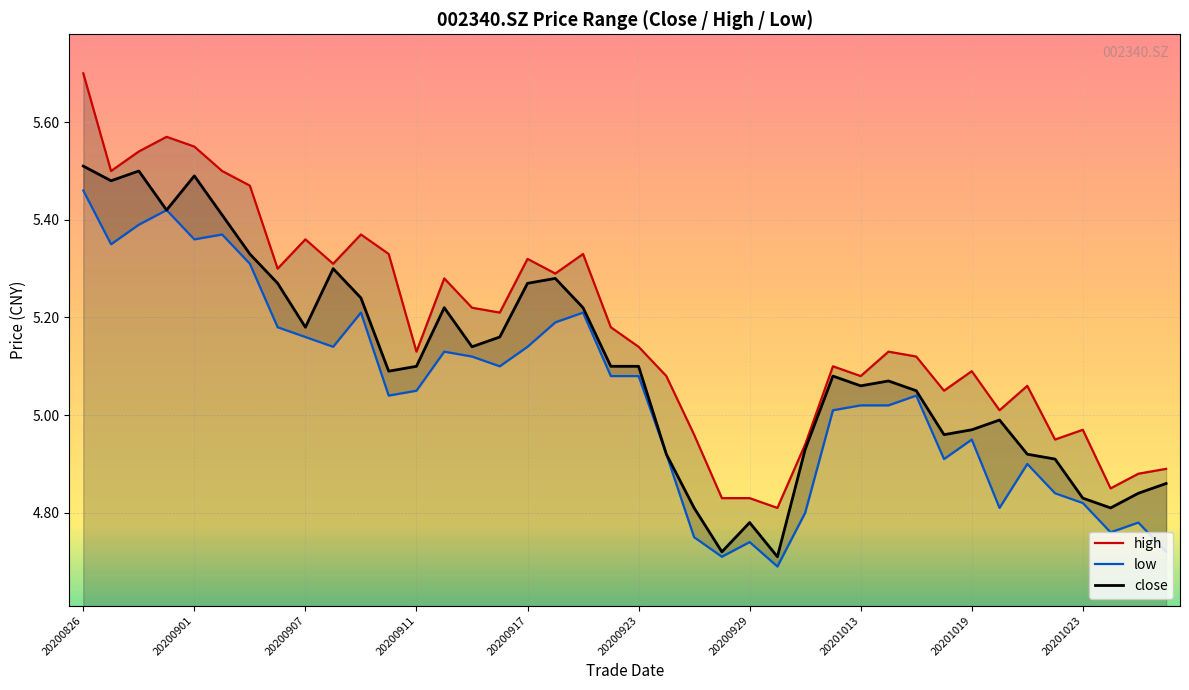

Is it true that close equals 2.8 at 20201023?

False